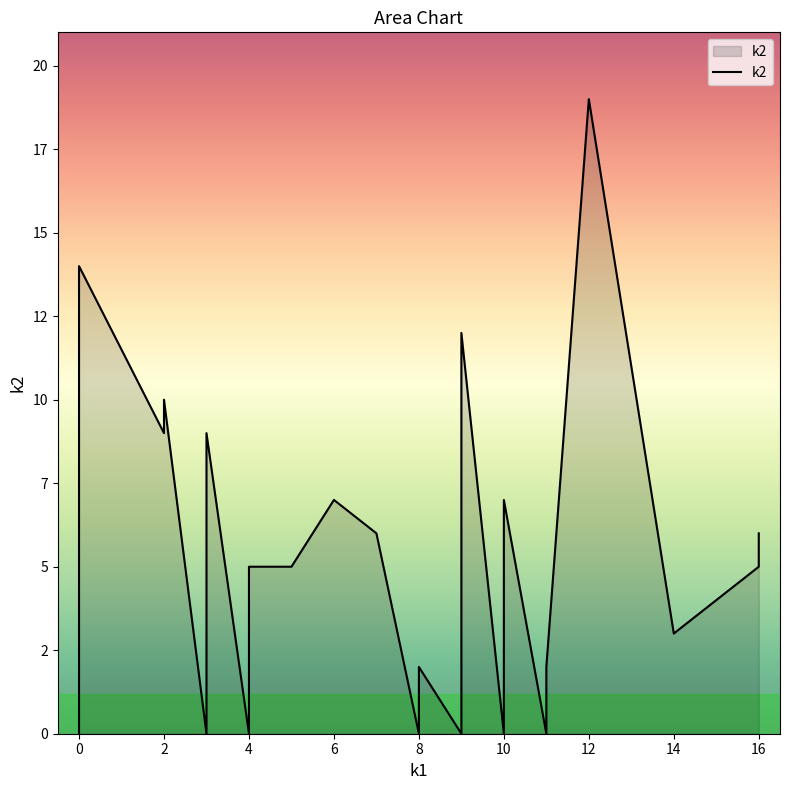

Does the chart have visible grid lines?

No